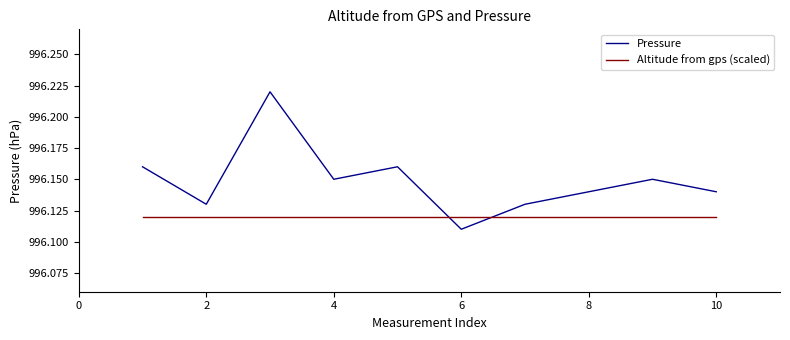

How many intersections are there between Altitude from gps (scaled) and Pressure?

2